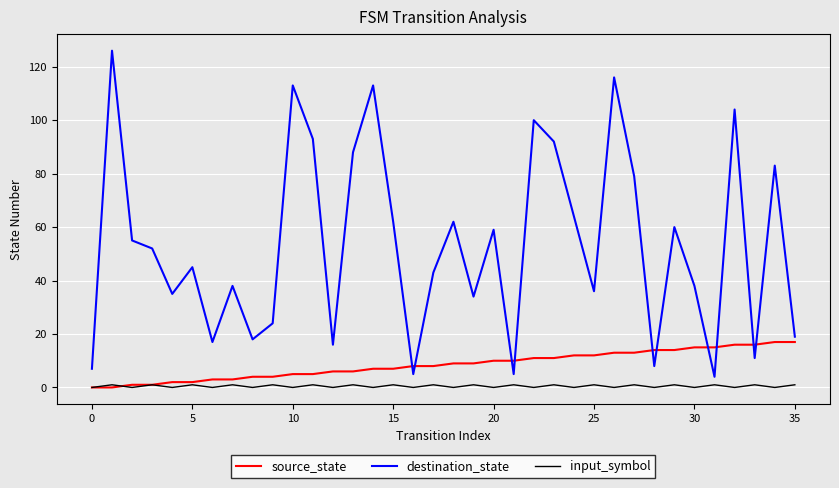

Which series has the largest range (max minus min)?

destination_state